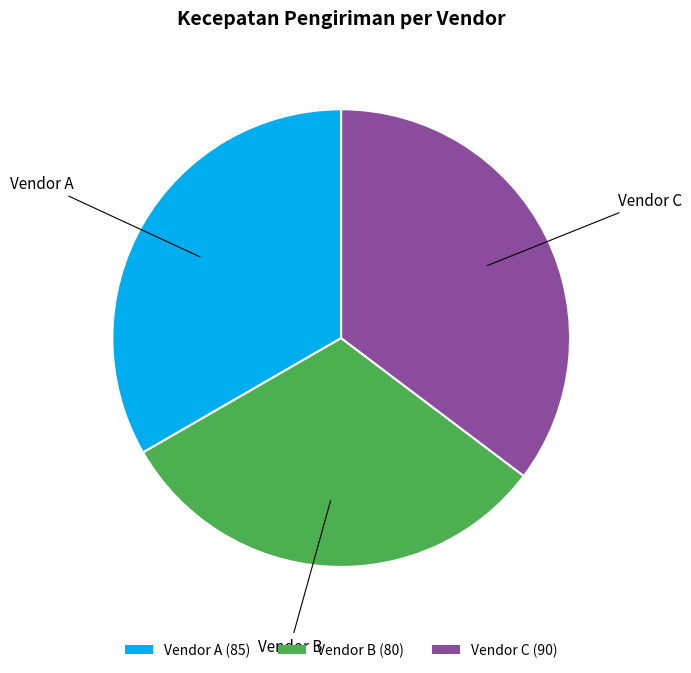

How many slices are in this pie chart?

3